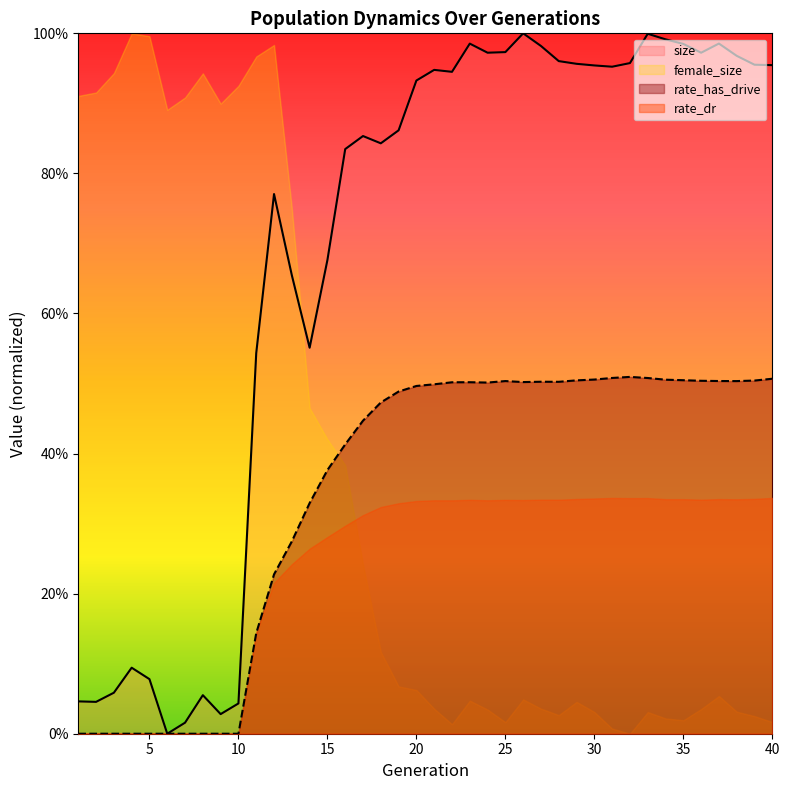

At which category does size reach its first local valley?

2